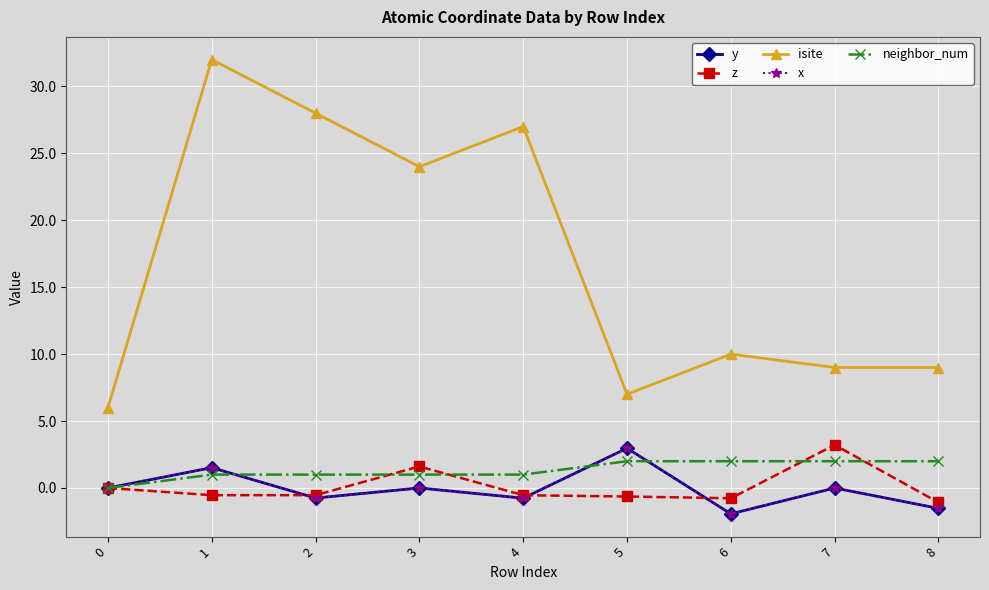

Is the value of x at 7 greater than the value of isite at 3?

No